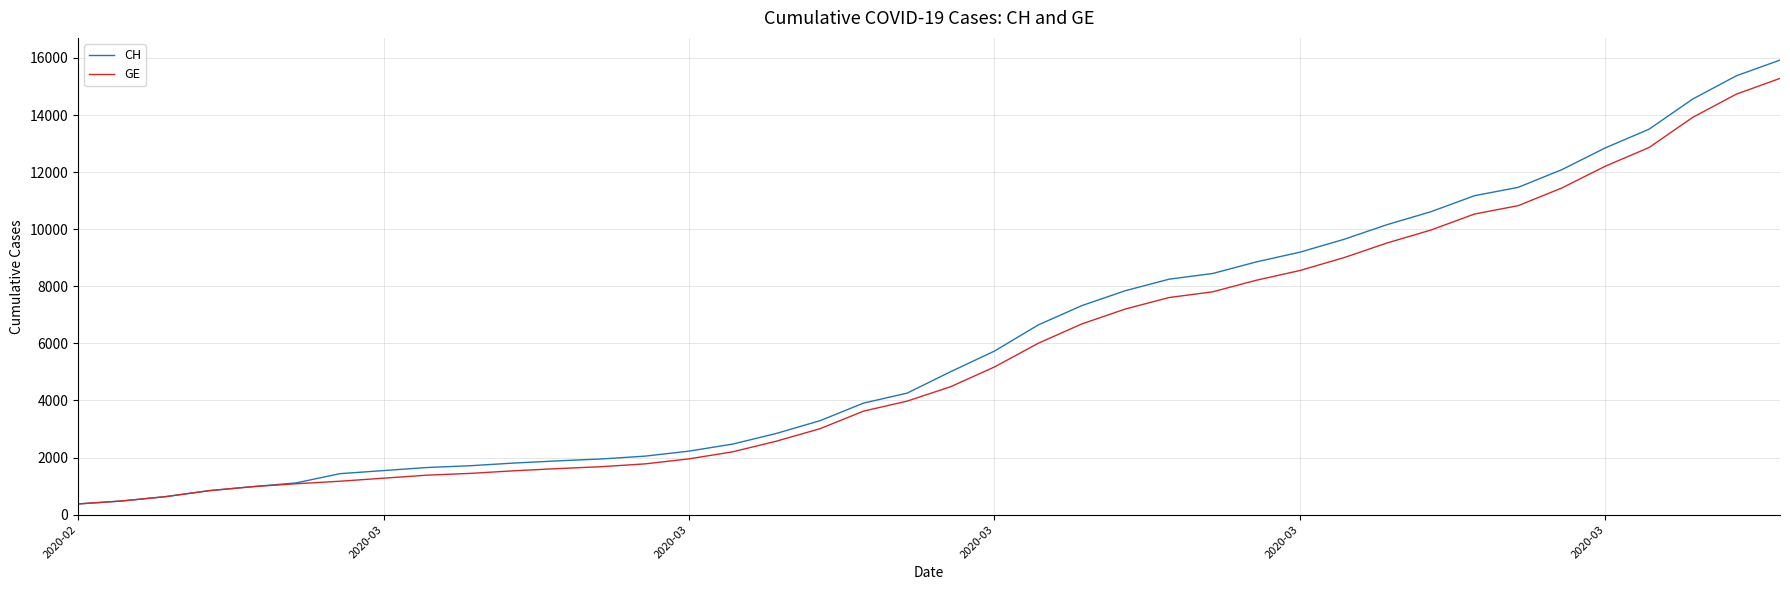

Which series has the widest spread of values?

CH